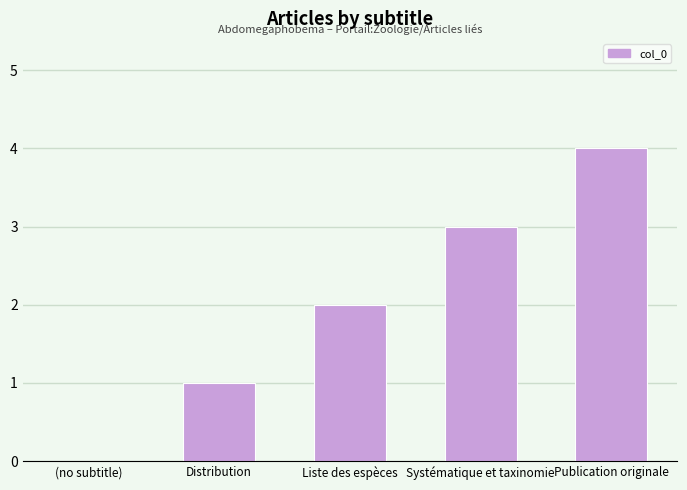

Reading right to left, what are all the values shown in this chart?

Publication originale=4	Systématique et taxinomie=3	Liste des espèces=2	Distribution=1	(no subtitle)=0